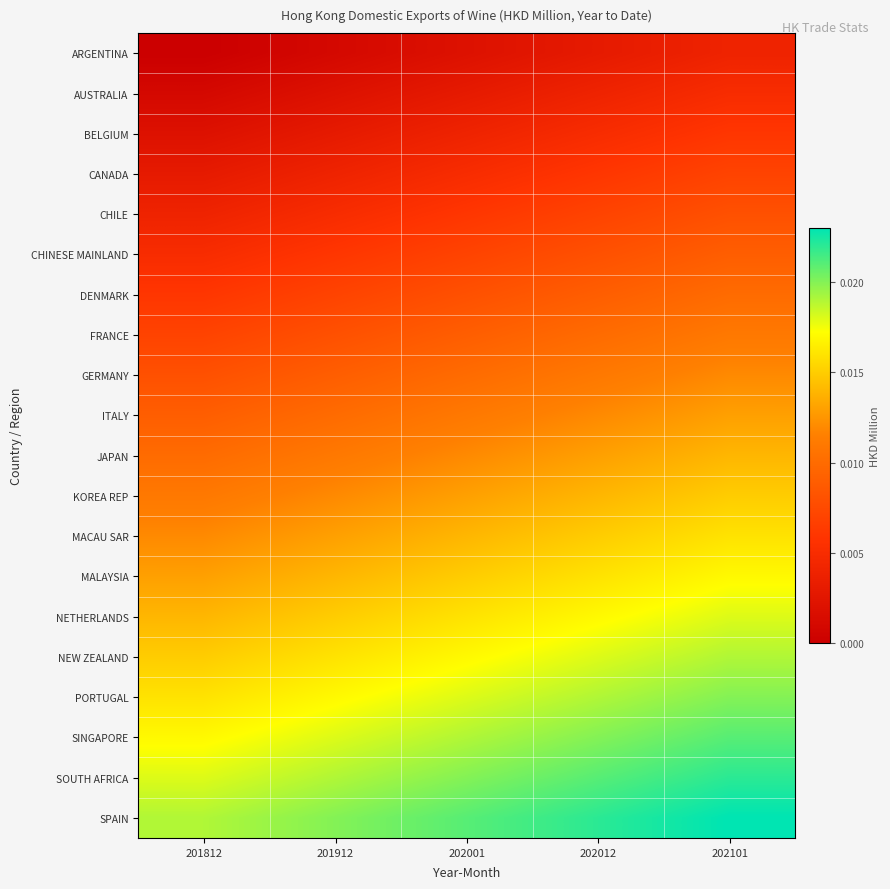

How many distinct data groups are displayed?

20